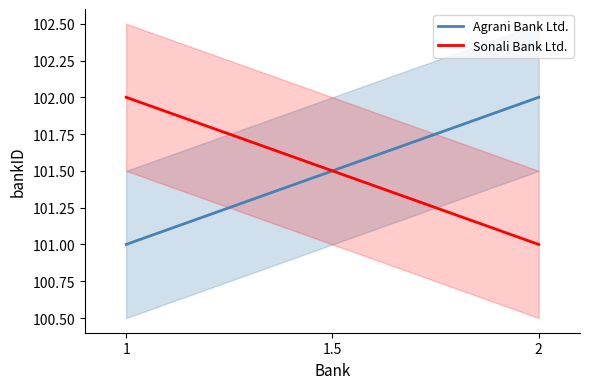

Rank the categories by Sonali Bank Ltd. value from lowest to highest.

2, 1.5, 1